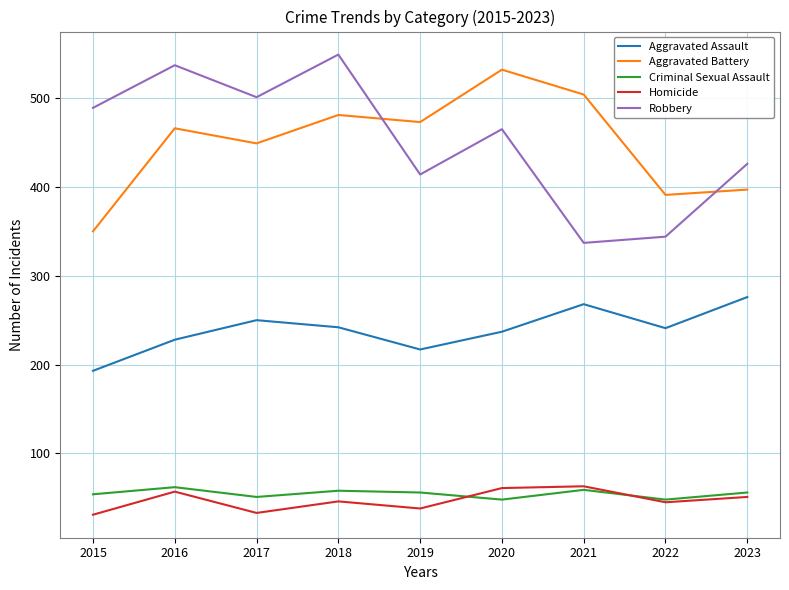

Is the value of Aggravated Assault at 2020 greater than the value of Criminal Sexual Assault at 2017?

Yes